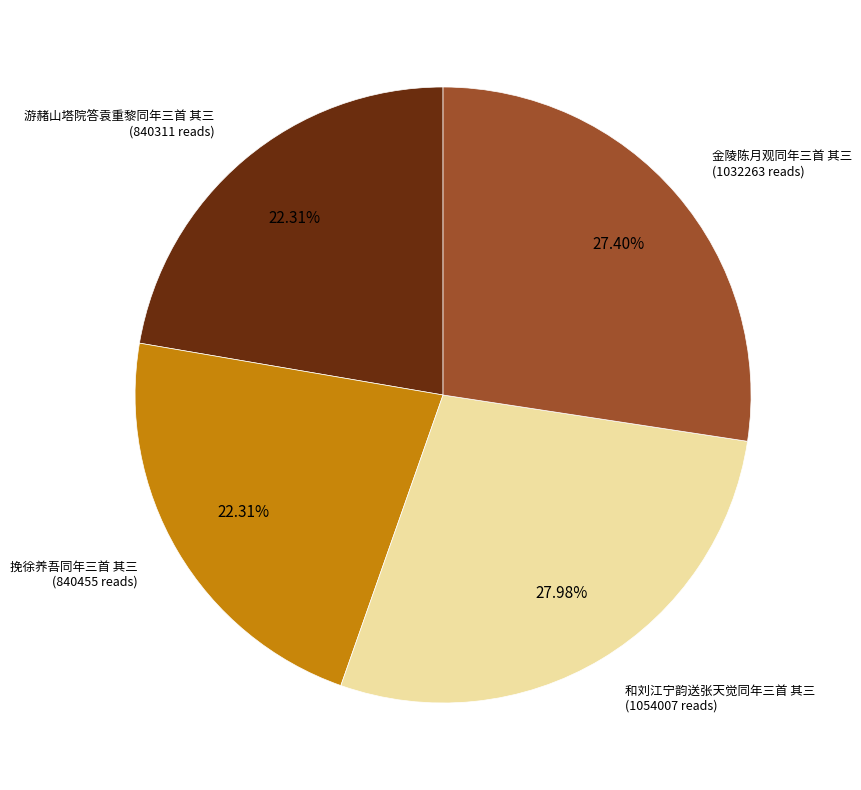

Is there a majority slice in this chart?

No